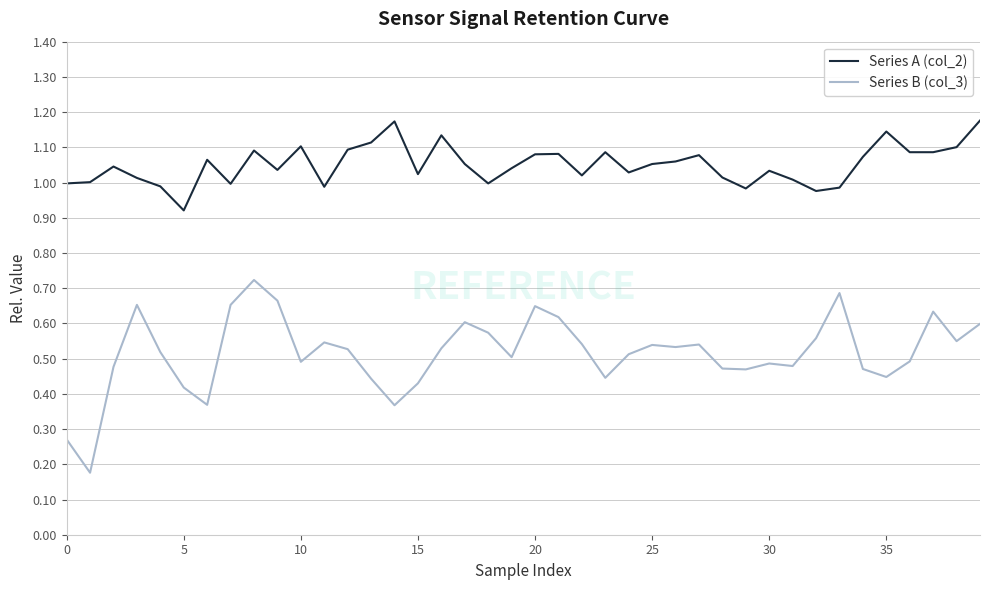

Which series has the largest total across all categories?

Series A (col_2)